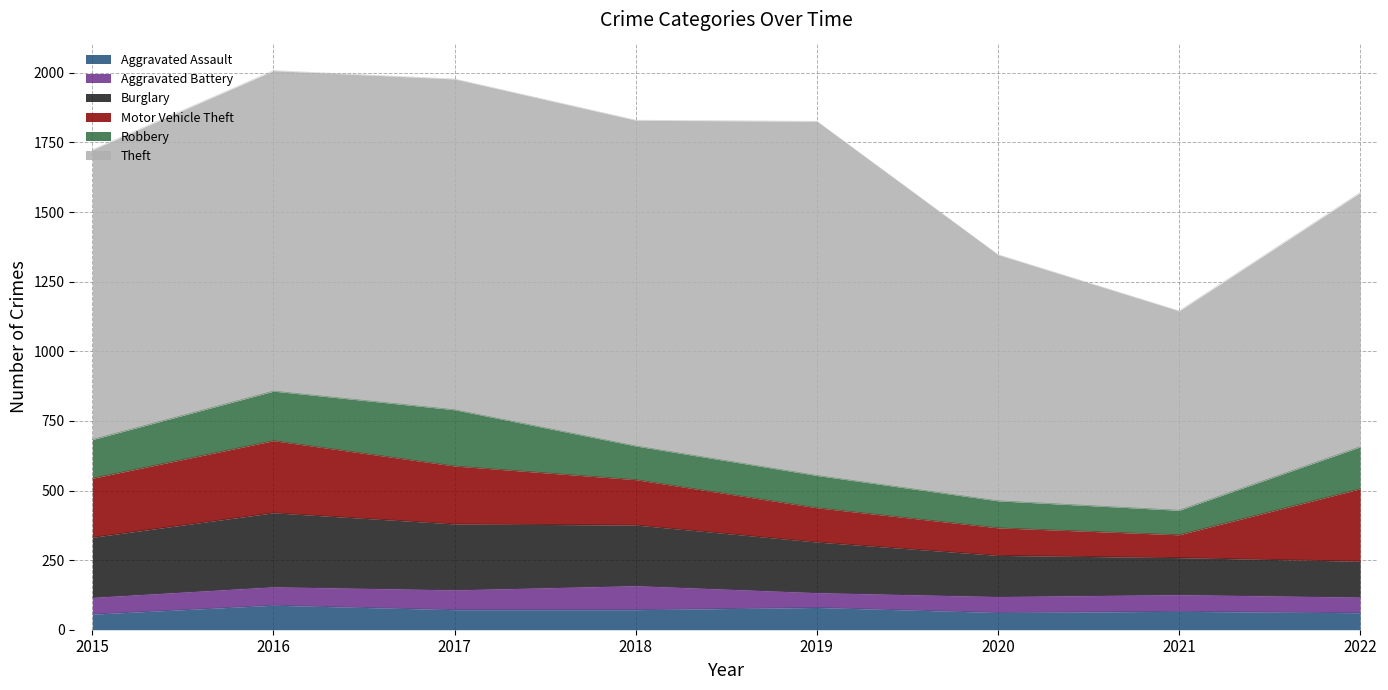

Is it true that Burglary equals 223 at 2020?

False